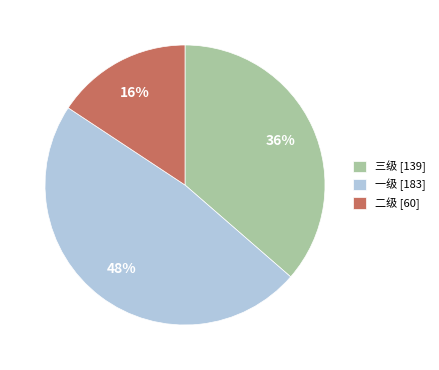

To the nearest percent, what is the average slice percentage?

33%